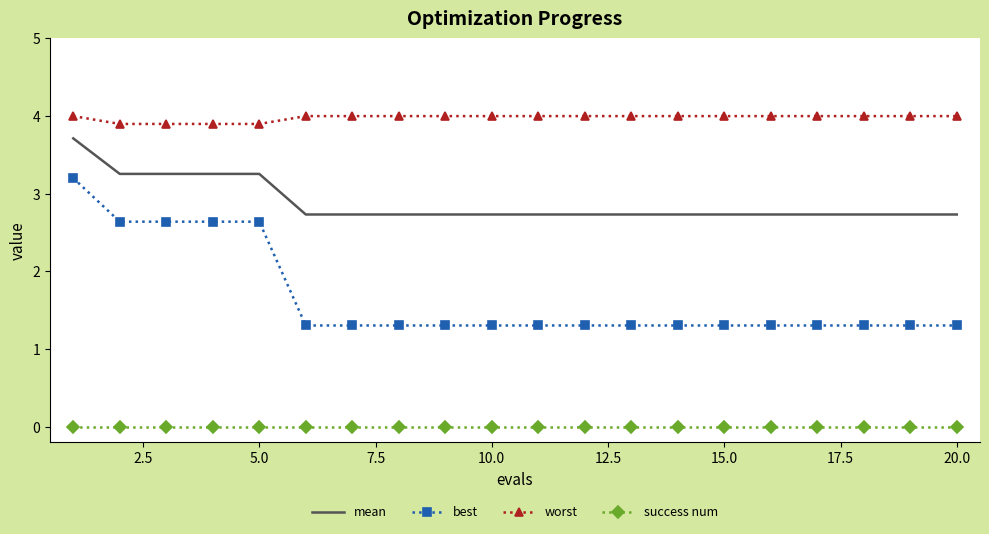

Rank the series by their maximum value, from highest to lowest.

worst, mean, best, success num